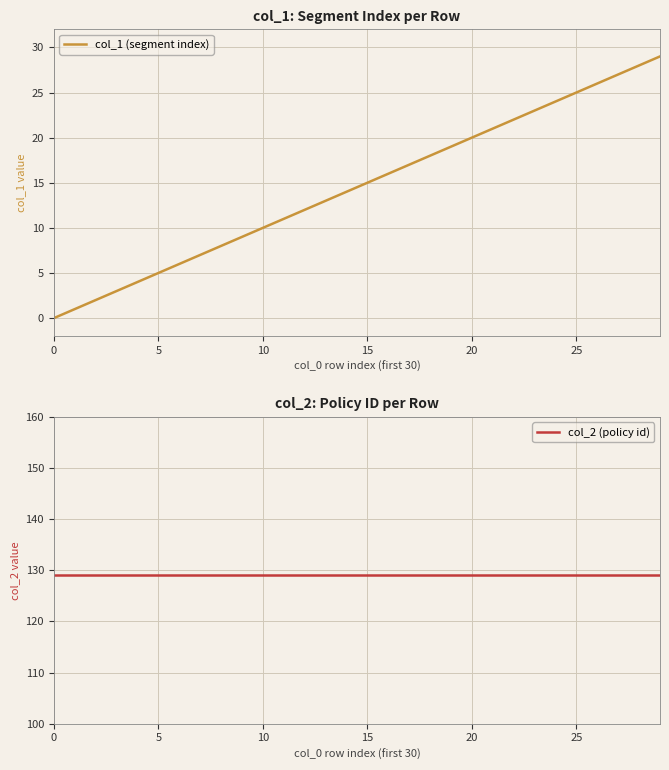

What is the label of the 8th point from the right?

22